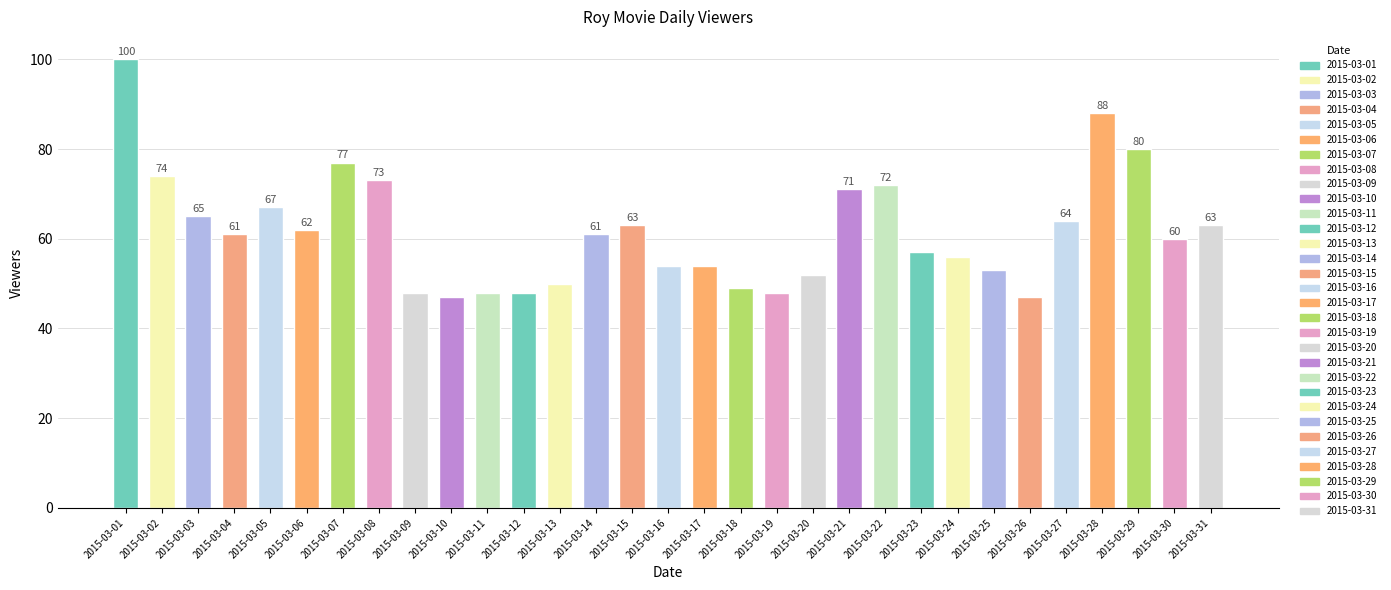

Where is the data nearest to the value 73?

2015-03-08